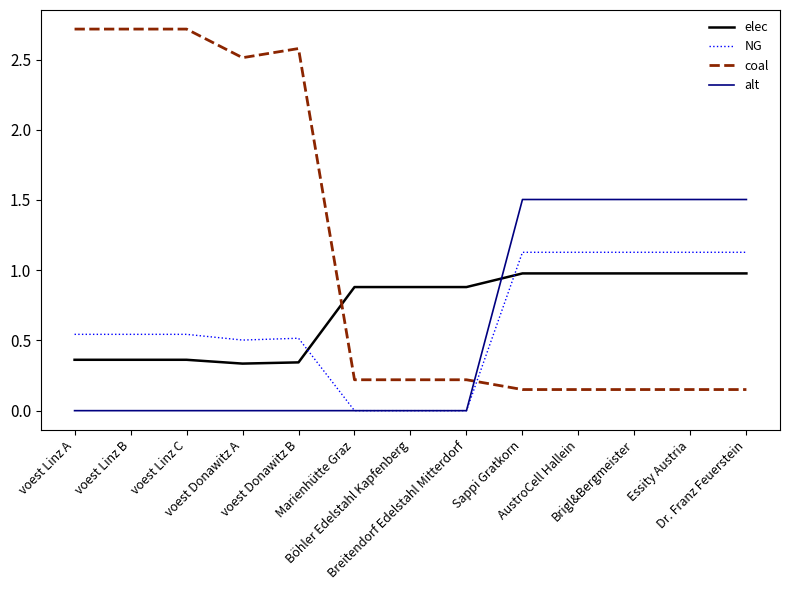

Which series has the largest total across all categories?

coal